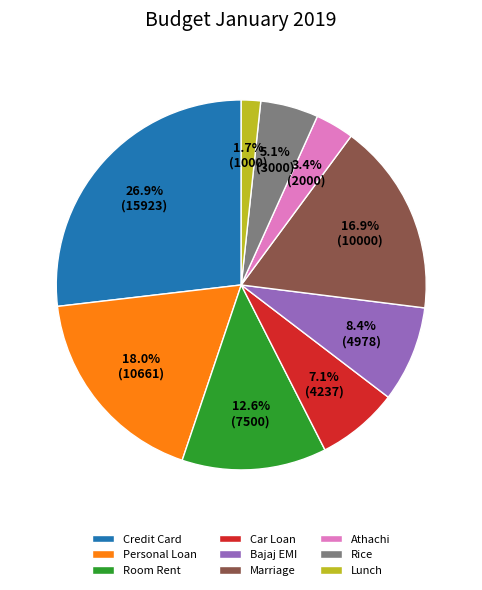

What percentage is the Car Loan slice, to the nearest percent?

7%